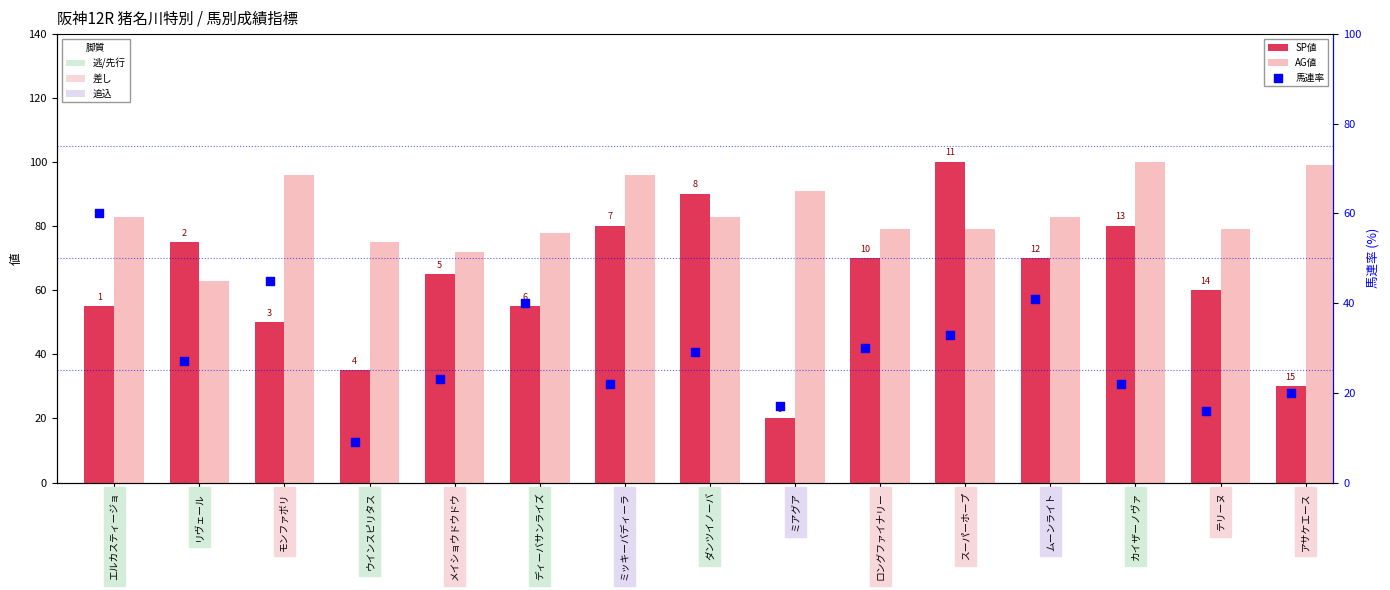

Which series has the largest total across all categories?

AG値